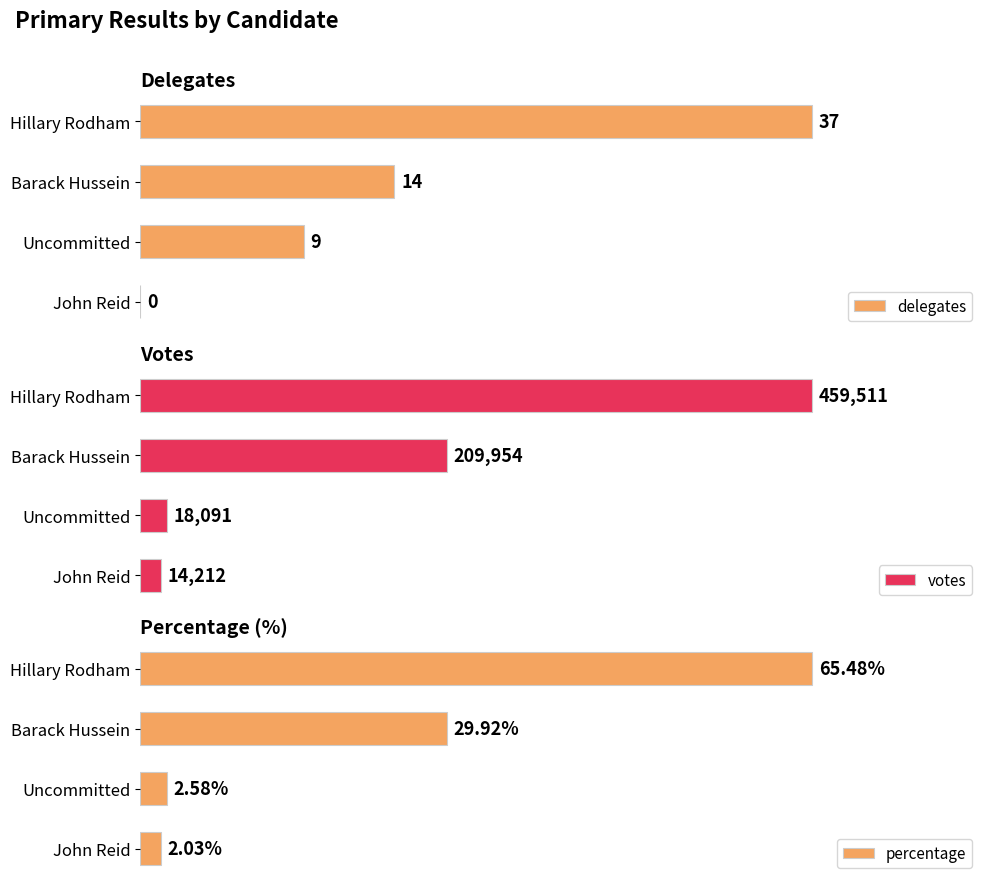

How many values in the votes series exceed 209954?

1